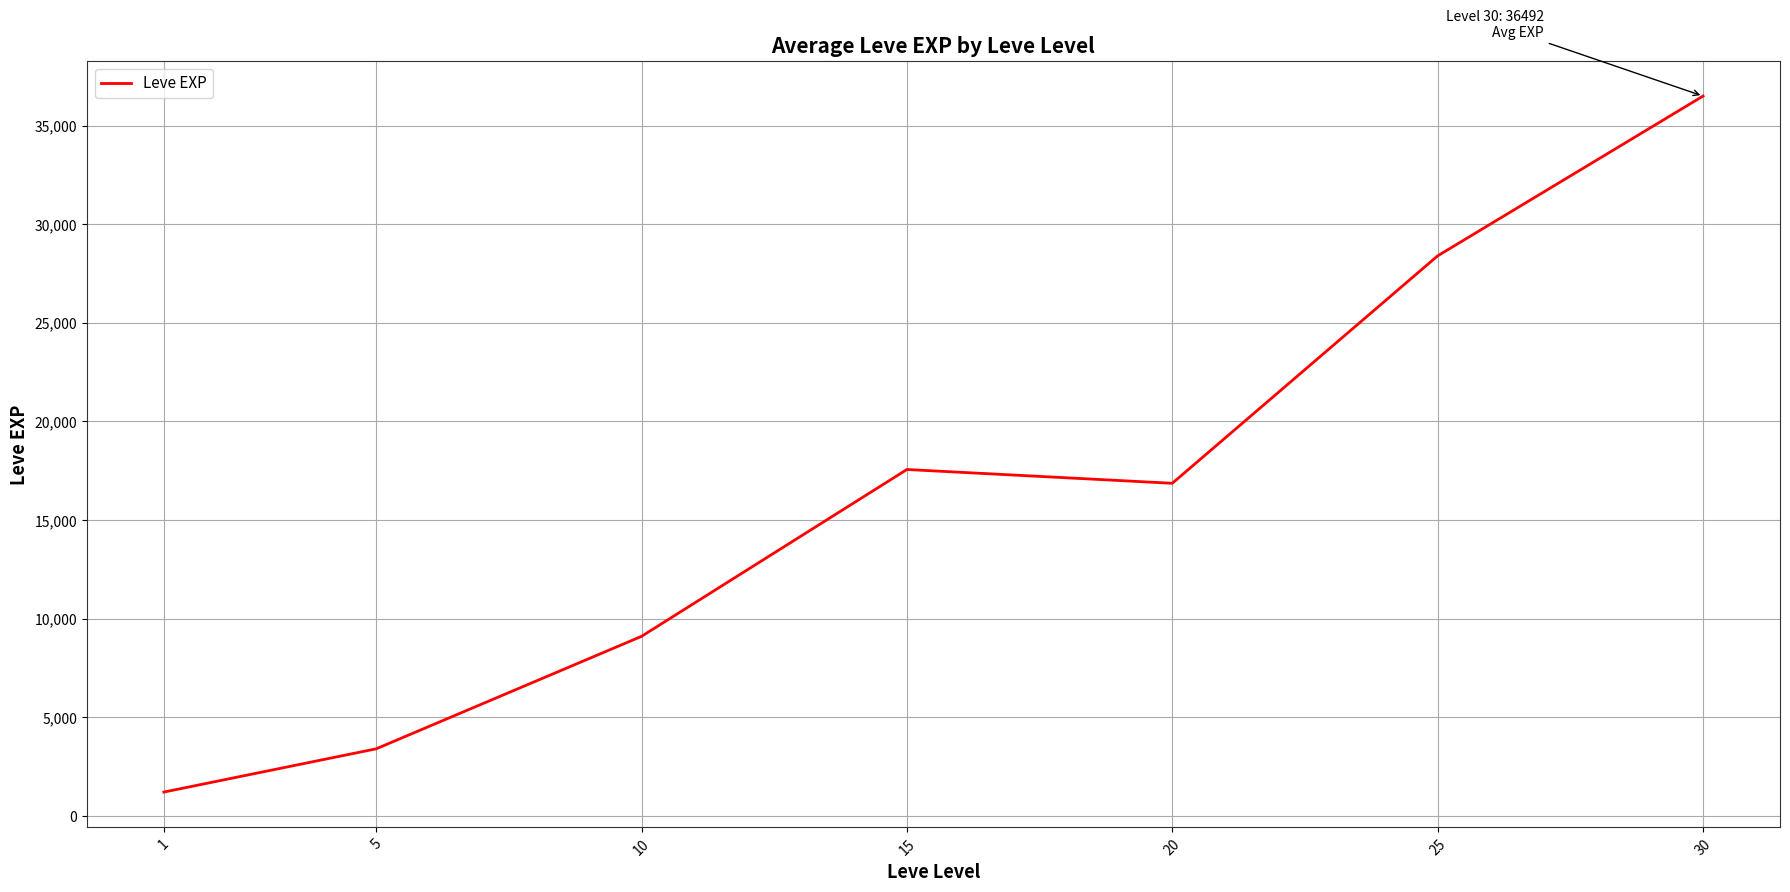

Between 25 and 15, which is larger?

25